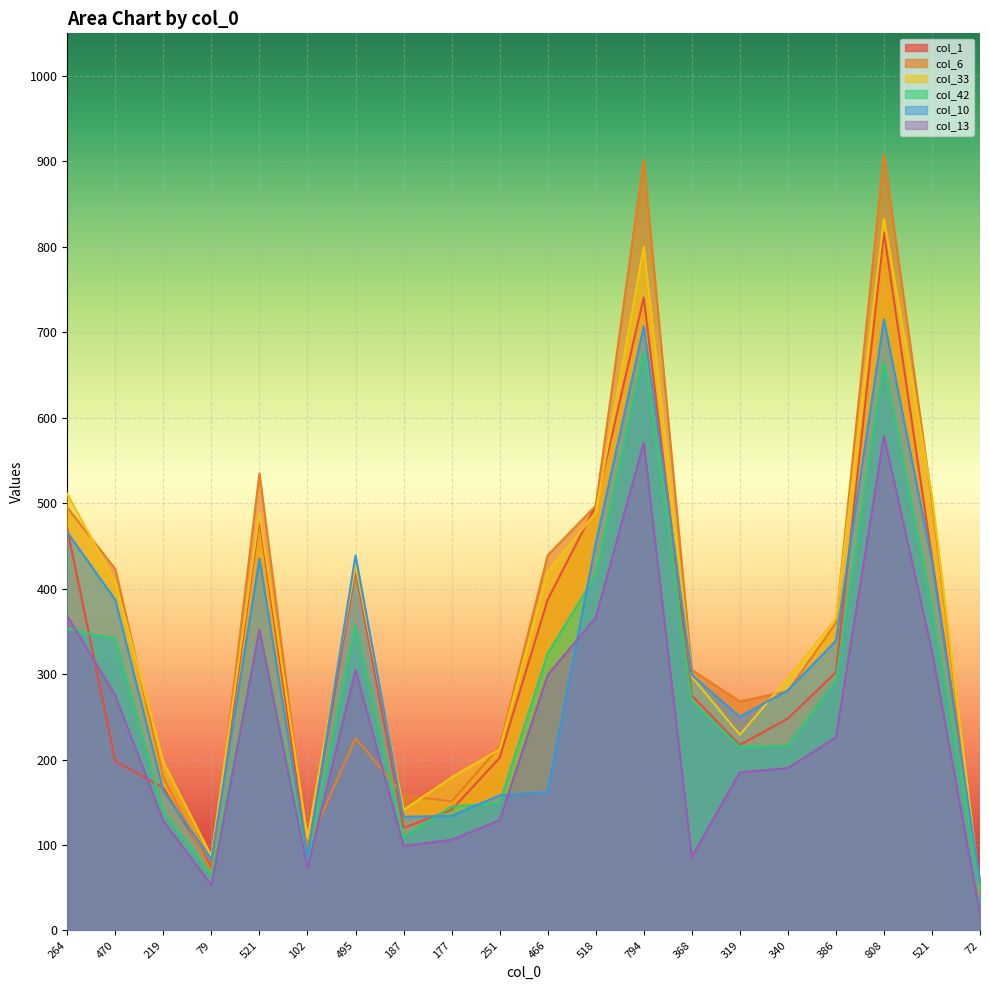

Reading left to right, list all the values displayed in this chart.

col_1: 470	198	167	74	482	89	423	120	141	202	387	497	741	275	217	248	302	817	436	59
col_6: 495	423	179	69	535	98	225	158	151	215	439	497	902	305	268	280	360	908	502	42
col_33: 511	408	197	87	488	108	428	141	179	212	420	489	800	297	229	295	365	833	509	48
col_42: 353	341	139	65	351	84	357	109	145	149	324	416	677	268	215	216	293	665	378	49
col_10: 466	387	163	83	435	86	439	133	134	158	162	453	707	299	250	281	339	715	432	57
col_13: 368	275	128	53	352	73	305	99	106	129	299	366	571	86	185	190	226	579	327	19